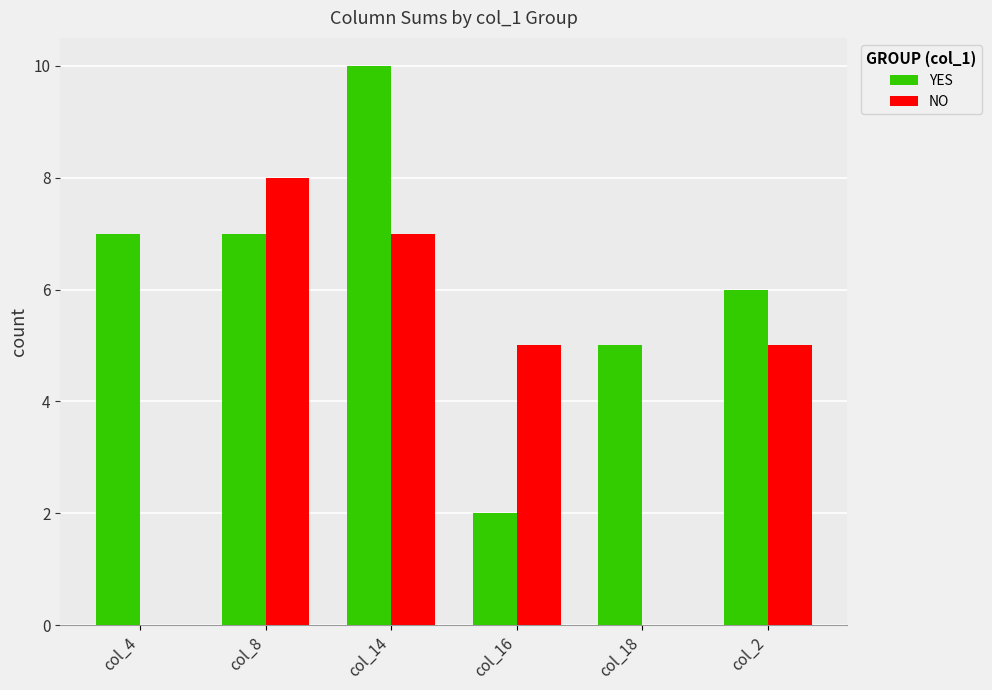

What are all the series names shown in the legend?

YES, NO